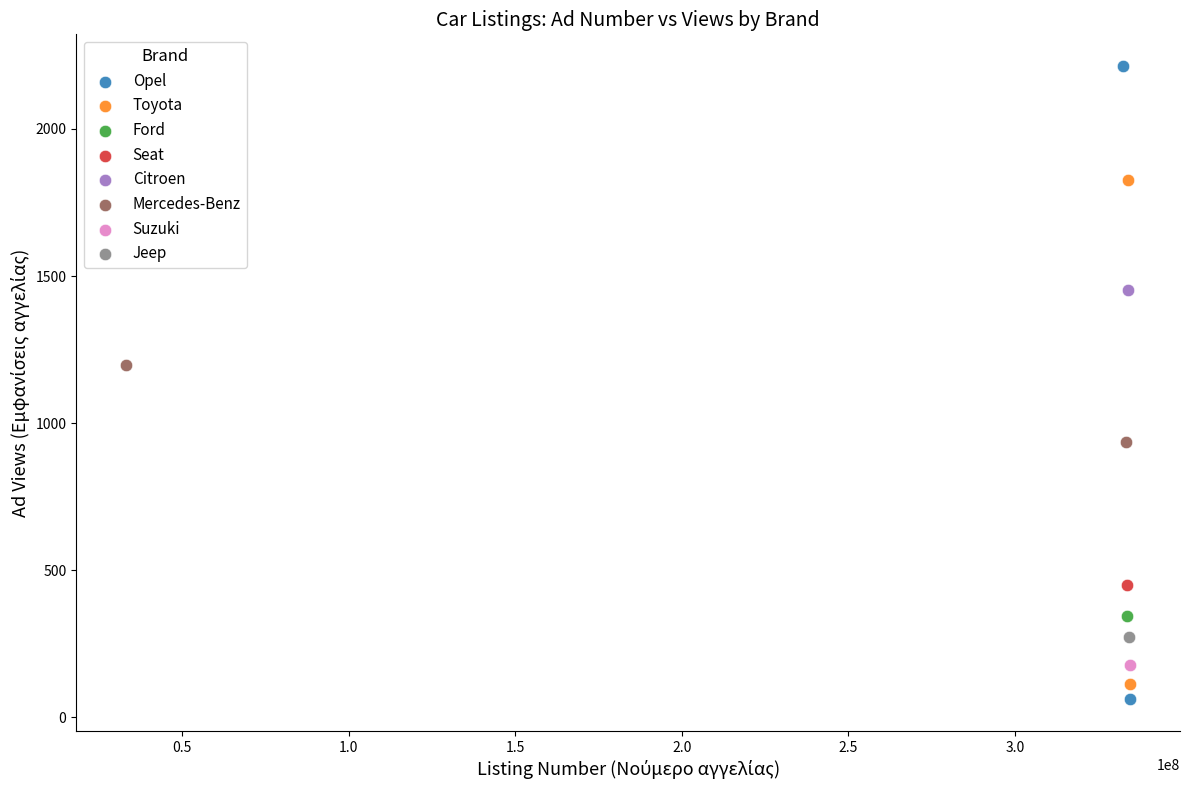

Which series contains the highest Y value?

Opel